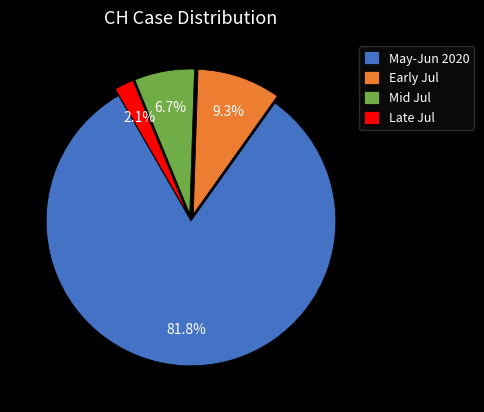

What is the smallest slice in the pie chart?

Late Jul